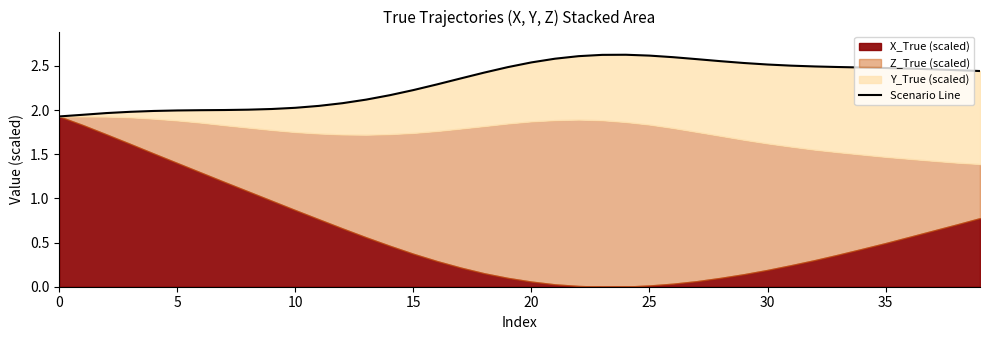

True or false: the data shows 3.9 at 15.

False